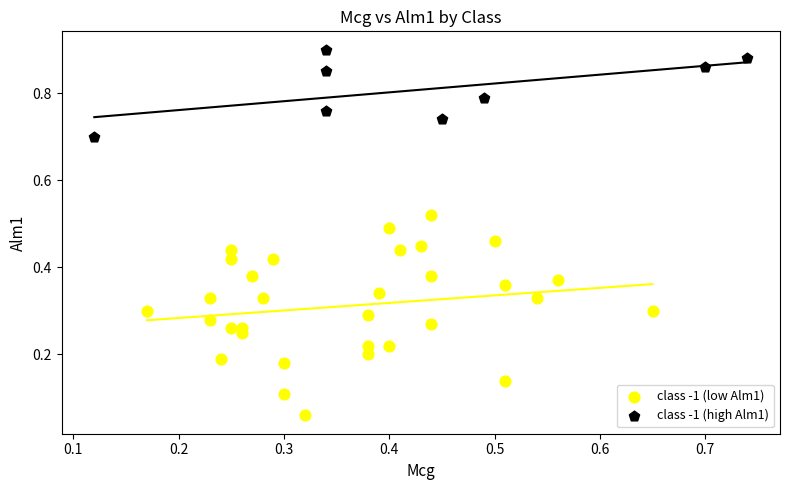

Which series contains the lowest Y value?

class -1 (low Alm1)